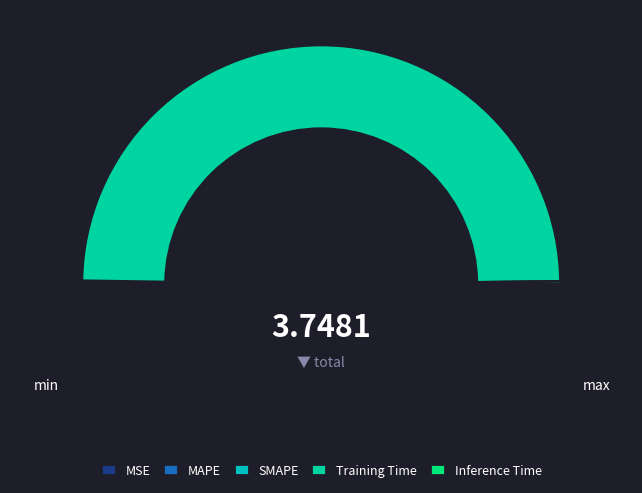

How many segments does this pie chart have?

5